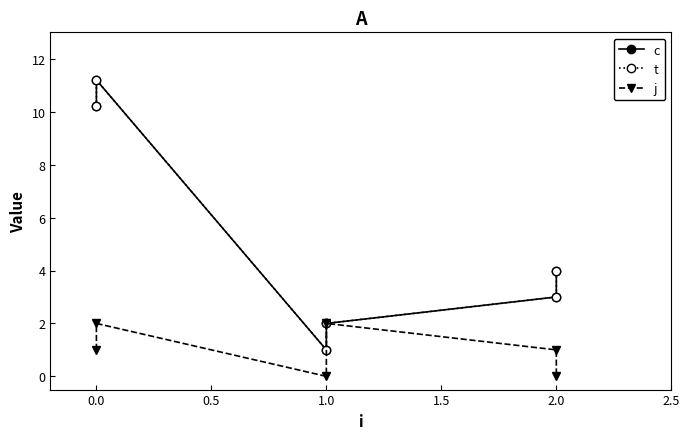

Which series has the largest total across all categories?

c